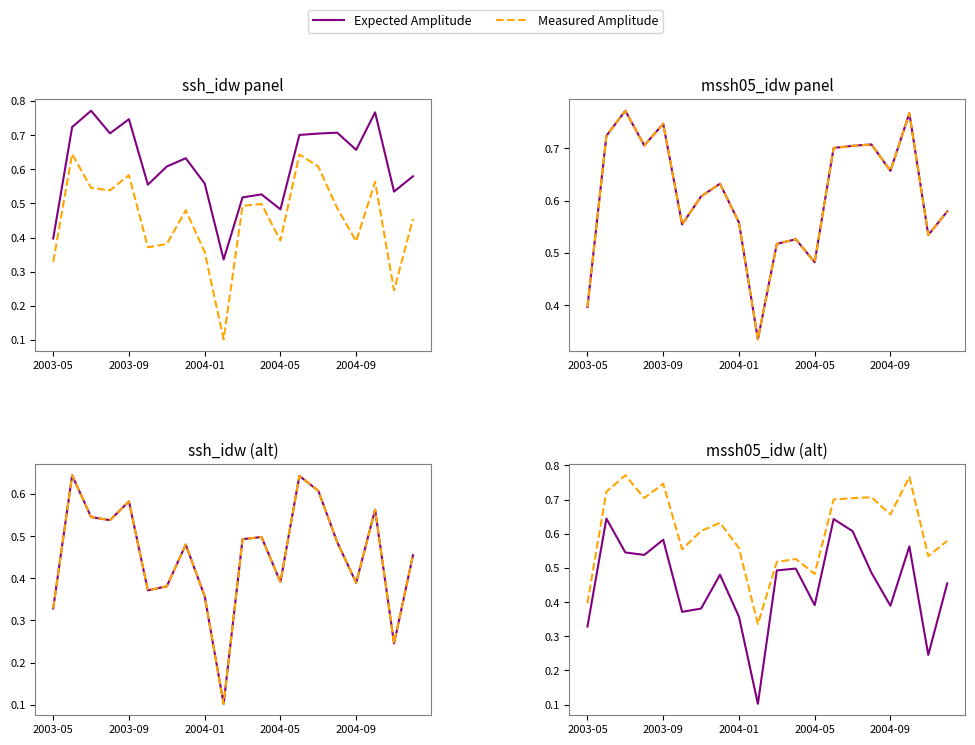

Which has a higher value, 11 or 2004-05?

2004-05